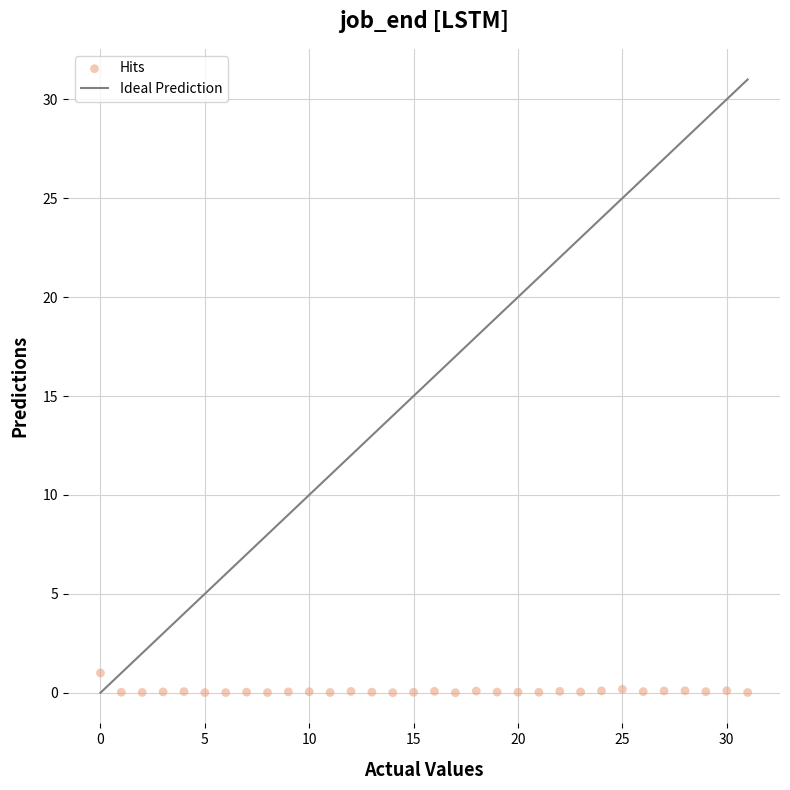

What is the range of Y values (max minus min)?

1.0